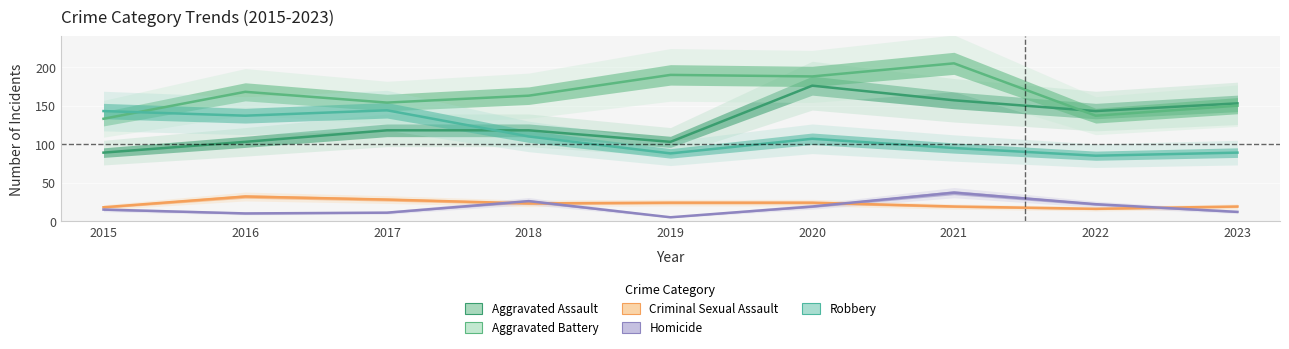

True or false: Robbery has a value of 47 at 2022.

False